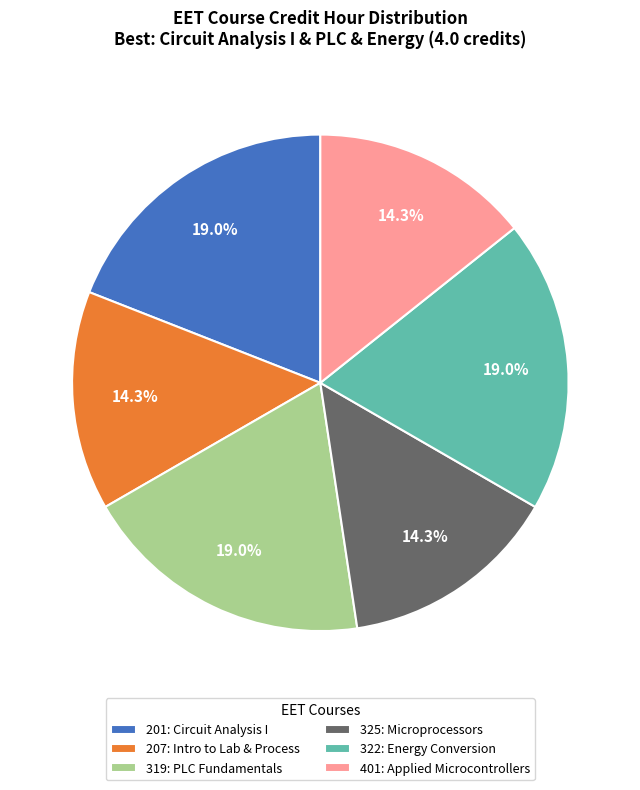

Which has a higher value, 322: Energy Conversion or 207: Intro to Lab & Process?

322: Energy Conversion